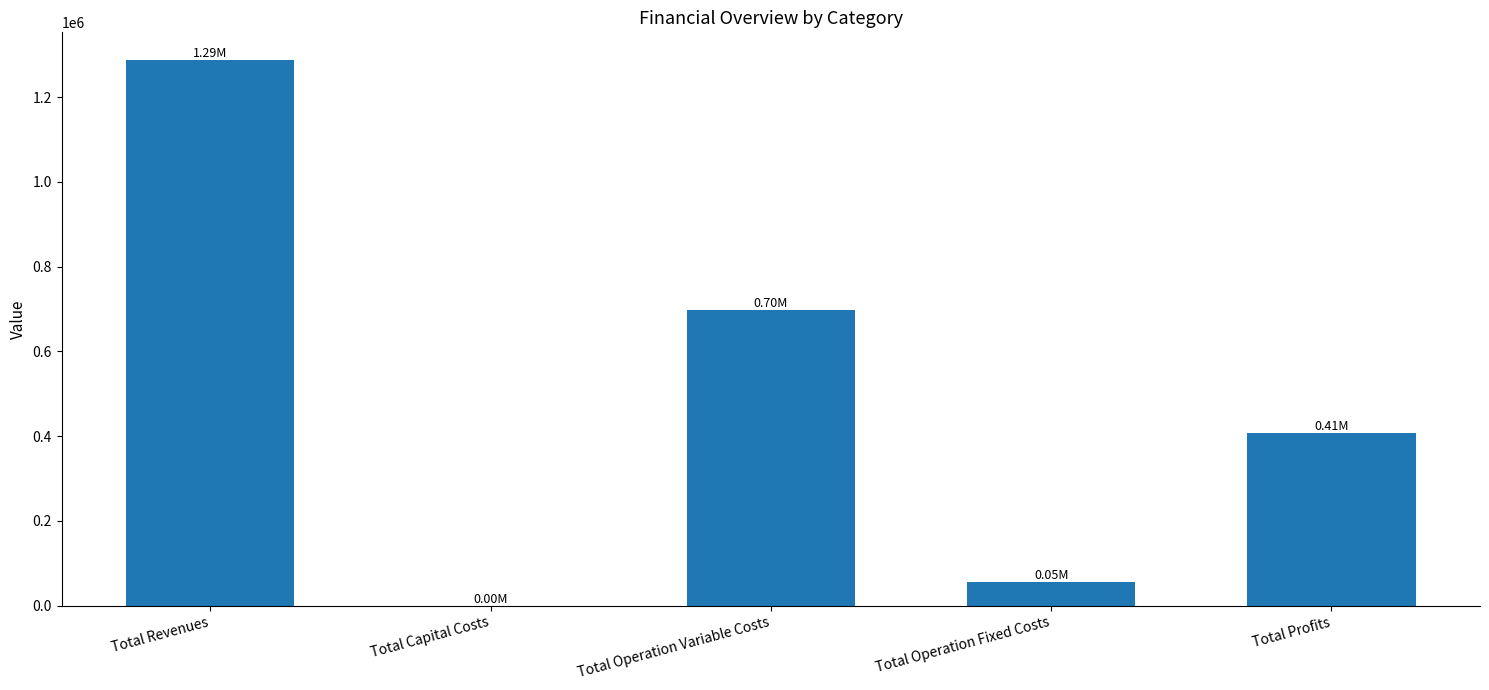

What is the sum of the values at Total Revenues and Total Operation Fixed Costs?

1342902.2